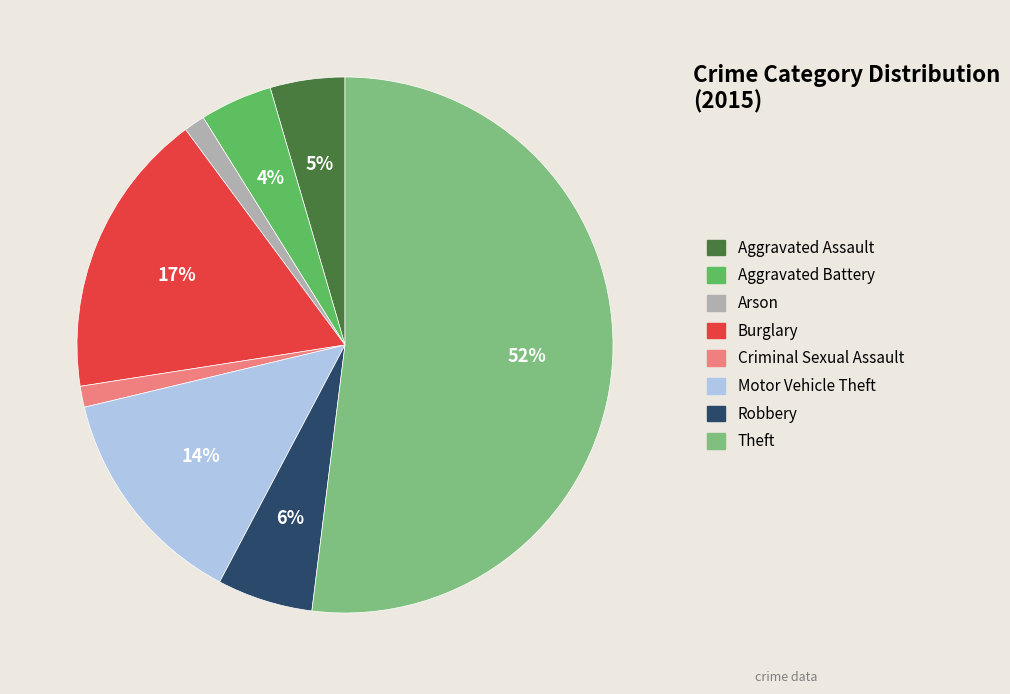

To the nearest percent, what portion does Criminal Sexual Assault represent?

1%